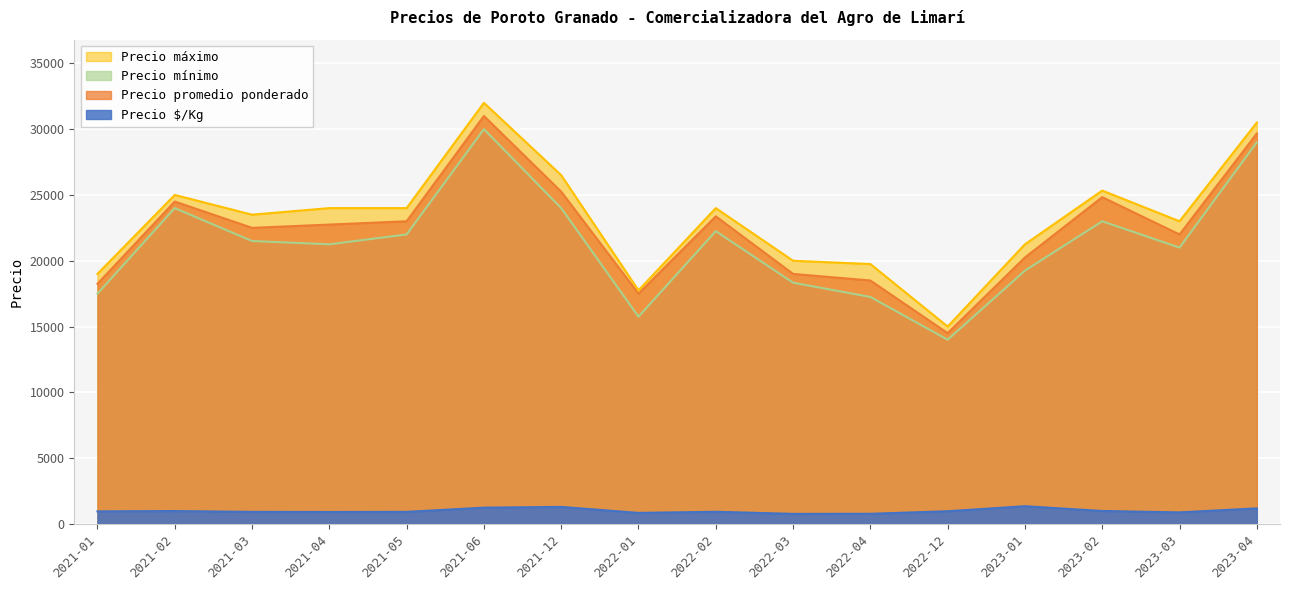

At which category does the chart reach its peak across all series?

2021-06